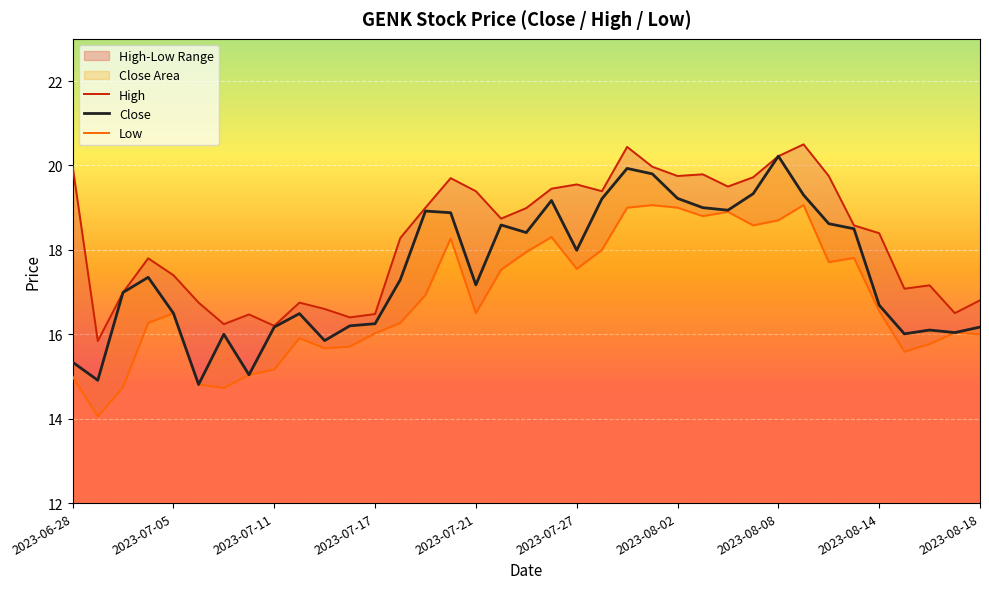

True or false: Low and High intersect in this chart.

False